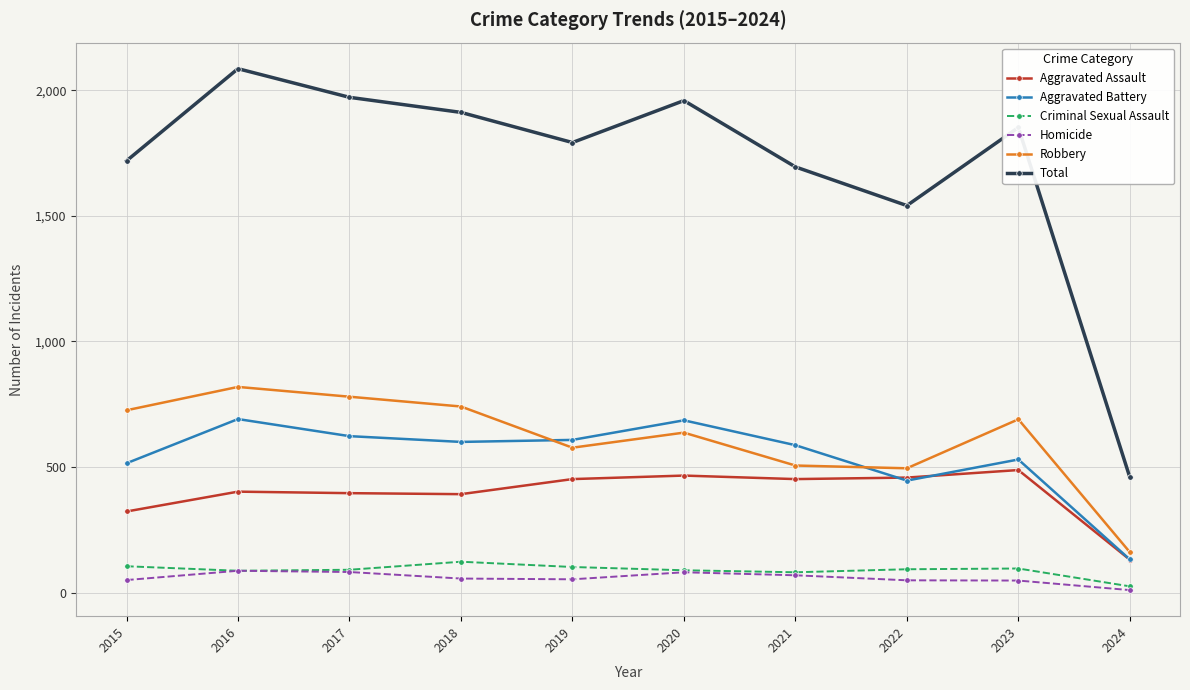

At which label is Total closest to 1272?

2022